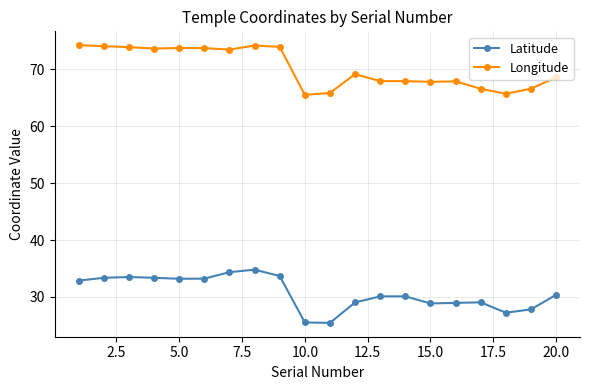

What is the minimum value for Latitude?

25.4